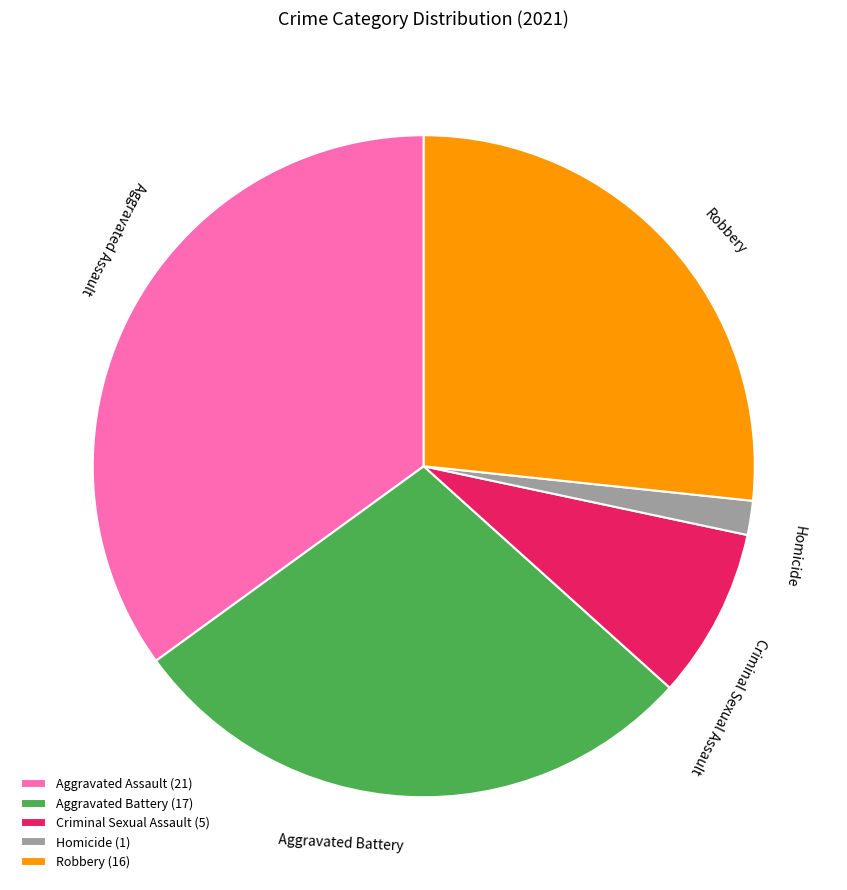

The Criminal Sexual Assault slice represents 1% of the pie. True or false?

False